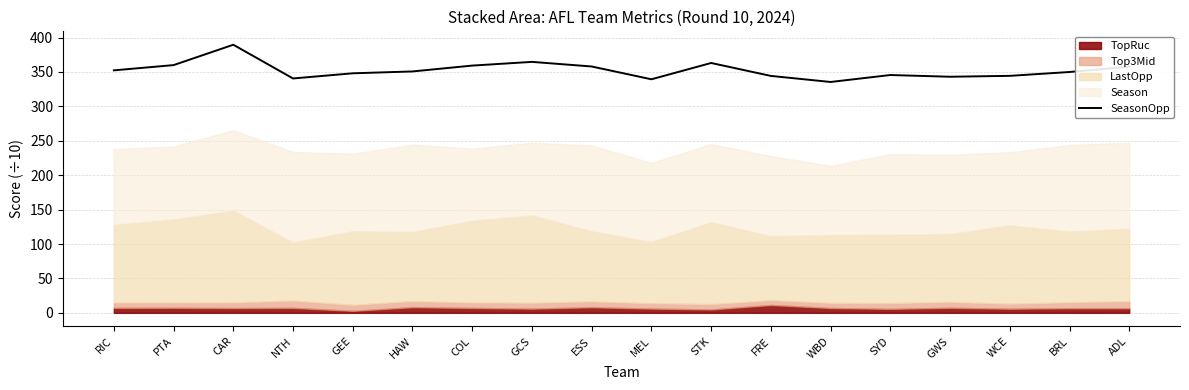

How many points are lower than both their immediate neighbors (excluding endpoints)?

4